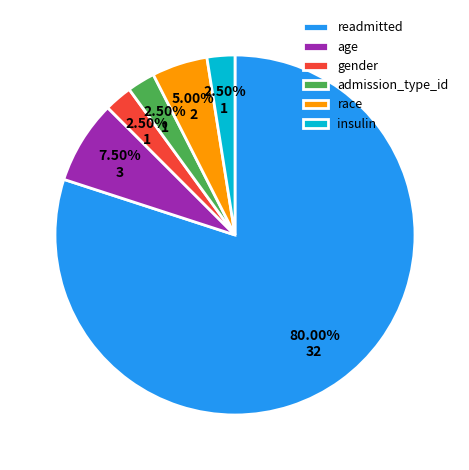

What is the ratio of the value at insulin to the value at age?

0.3